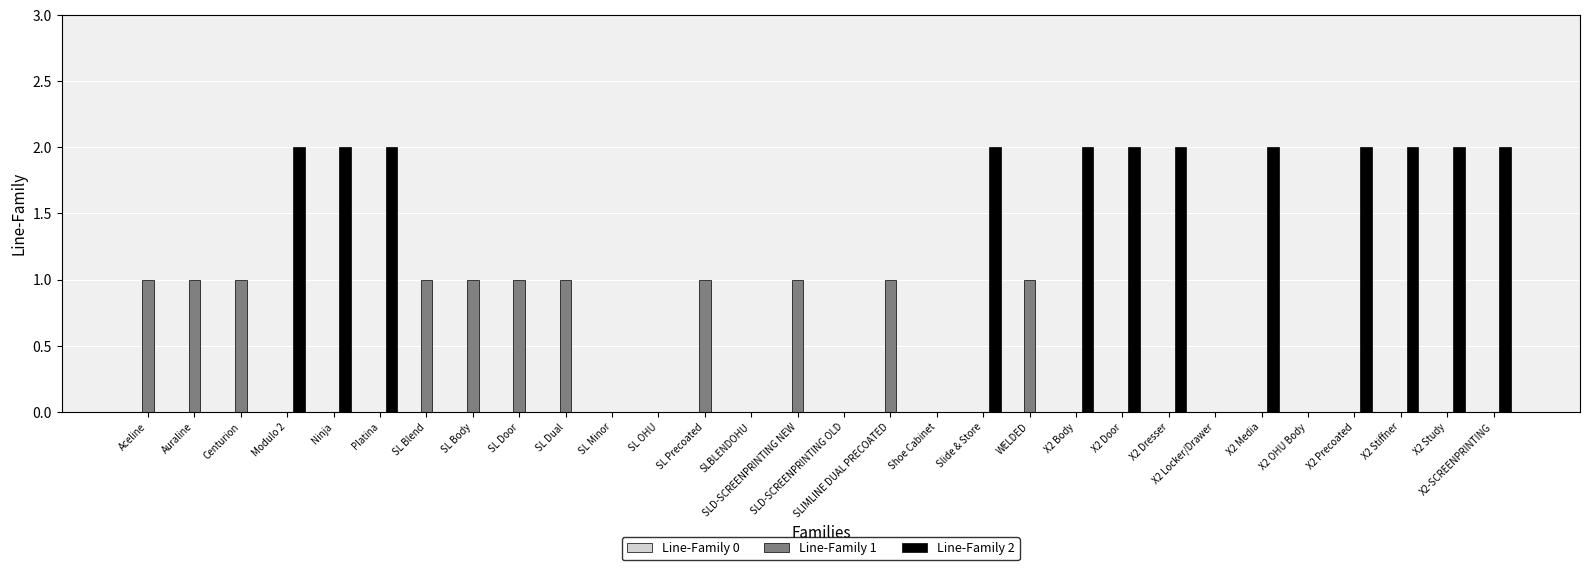

The value of Line-Family 2 at Platina is 2. True or false?

True